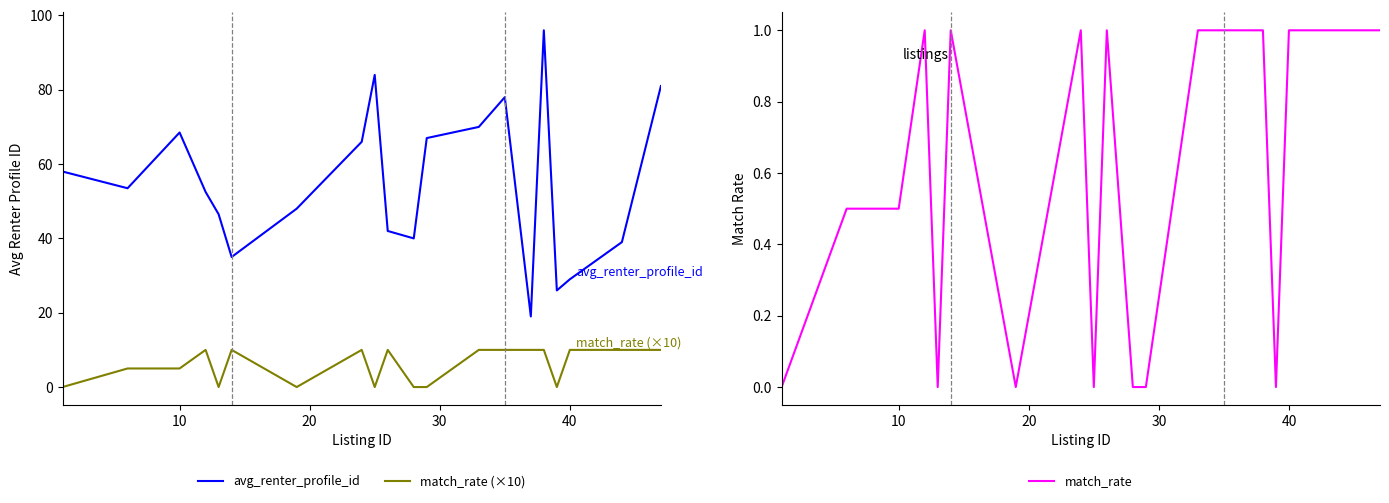

List the series in order of their peak value, highest first.

avg_renter_profile_id, match_rate (×10), match_rate